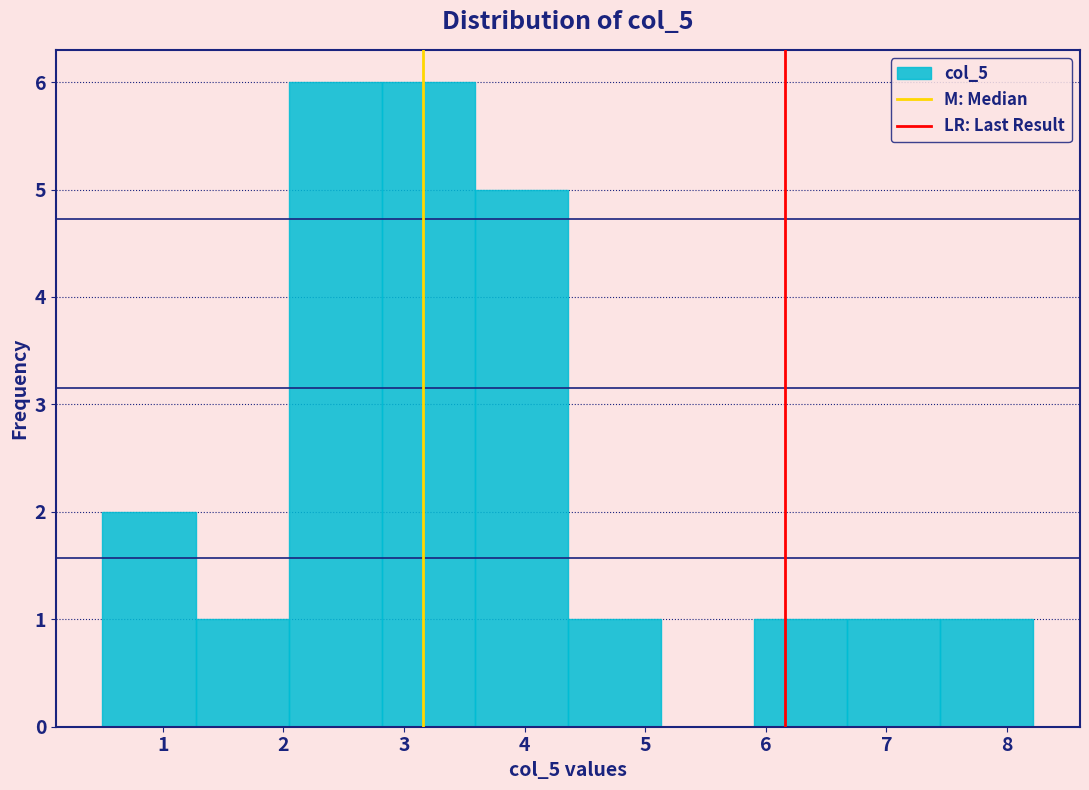

Reading left to right, list every bar in this chart as the range it spans on the x-axis followed by its height. Neither the bar edges nor the heights are printed on the chart, so give them approximately, as read against the axes.

0.5 to 1.3: 2
1.3 to 2.0: 1
2.0 to 2.8: 6
2.8 to 3.6: 6
3.6 to 4.4: 5
4.4 to 5.1: 1
5.1 to 5.9: 0
5.9 to 6.7: 1
6.7 to 7.4: 1
7.4 to 8.2: 1